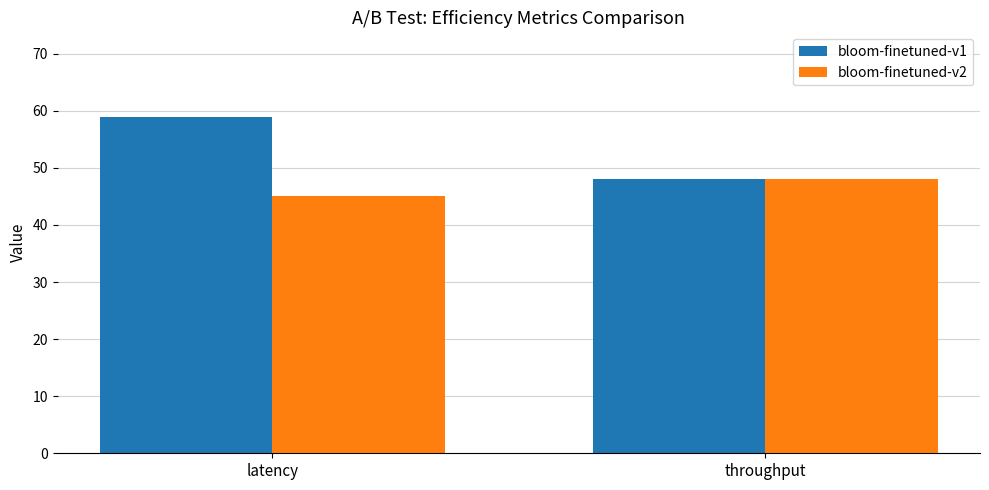

What is the difference between the maximum and minimum values in the bloom-finetuned-v1 series?

11